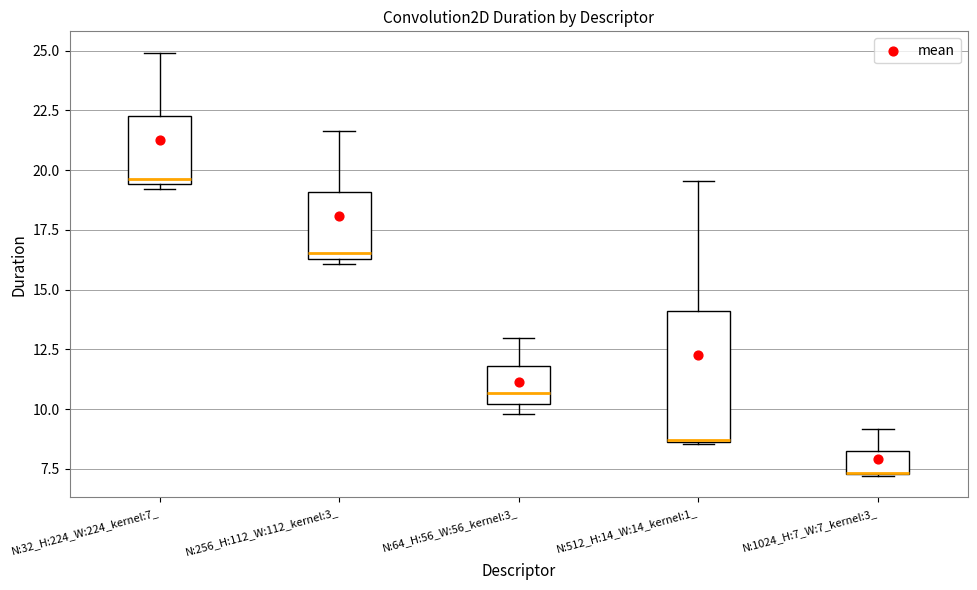

Comparing the boxes themselves (not the whiskers), which one is the tallest?

N:512_H:14_W:14_kernel:1_